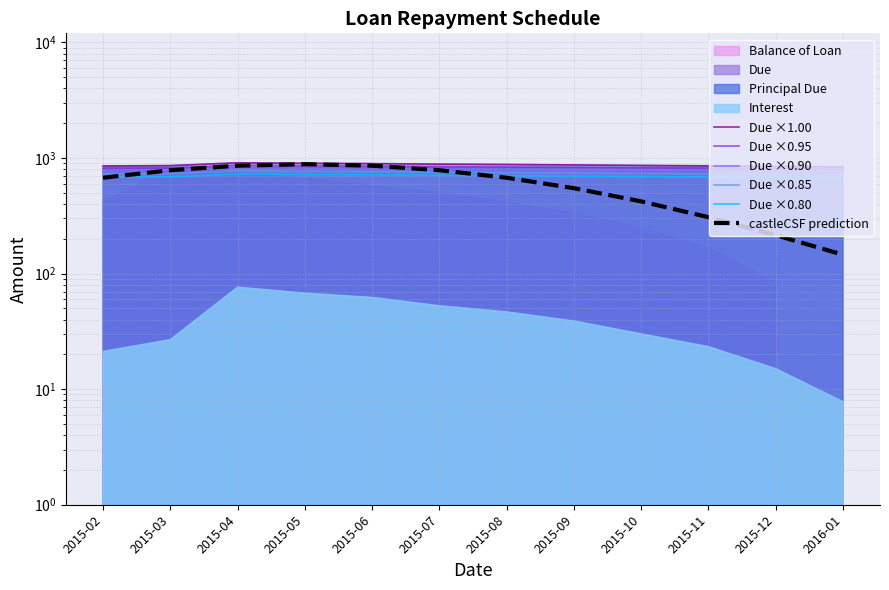

Which series changed the most between 2015-06 and 2015-08?

castleCSF prediction